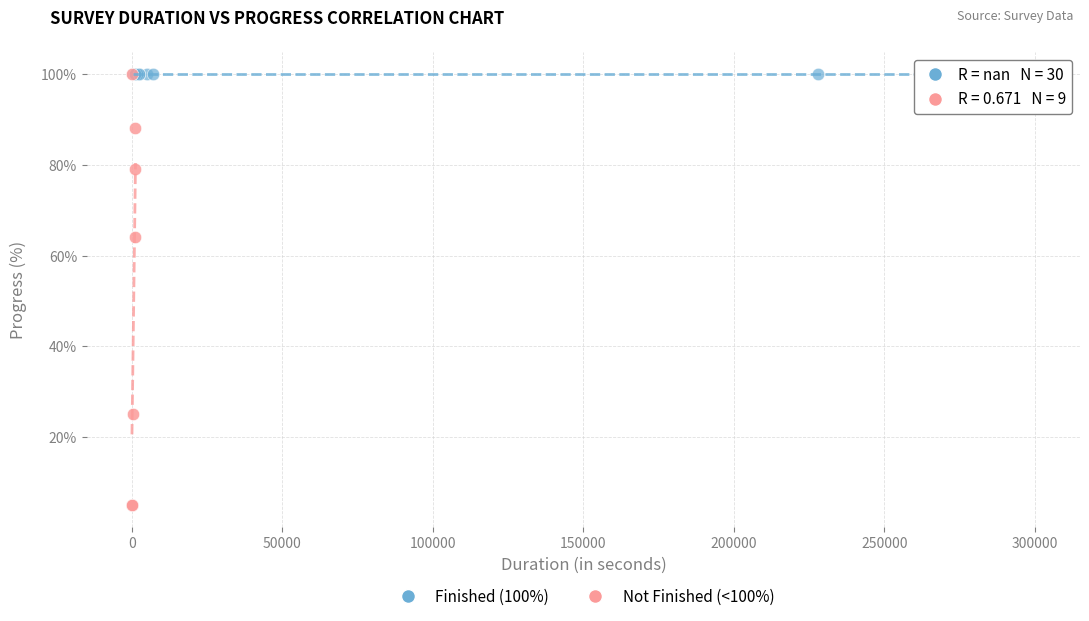

Which series reaches the minimum Y coordinate?

Not Finished (<100%)